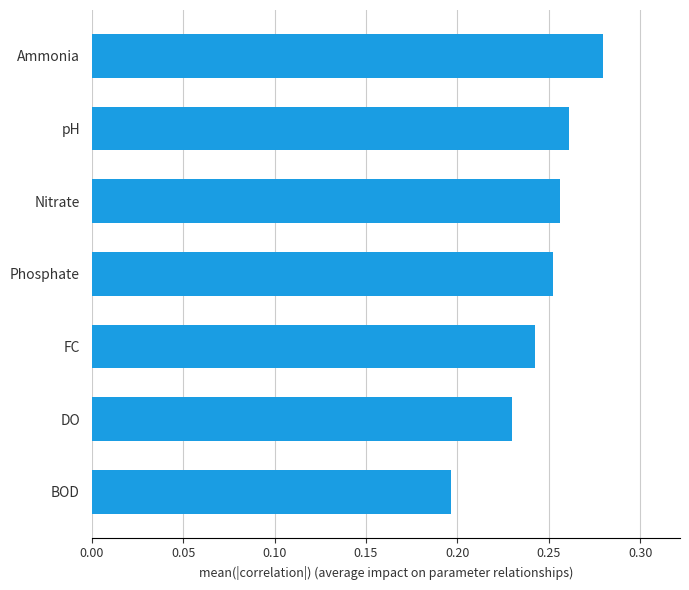

What is the change in value from BOD to Phosphate?

+0.1